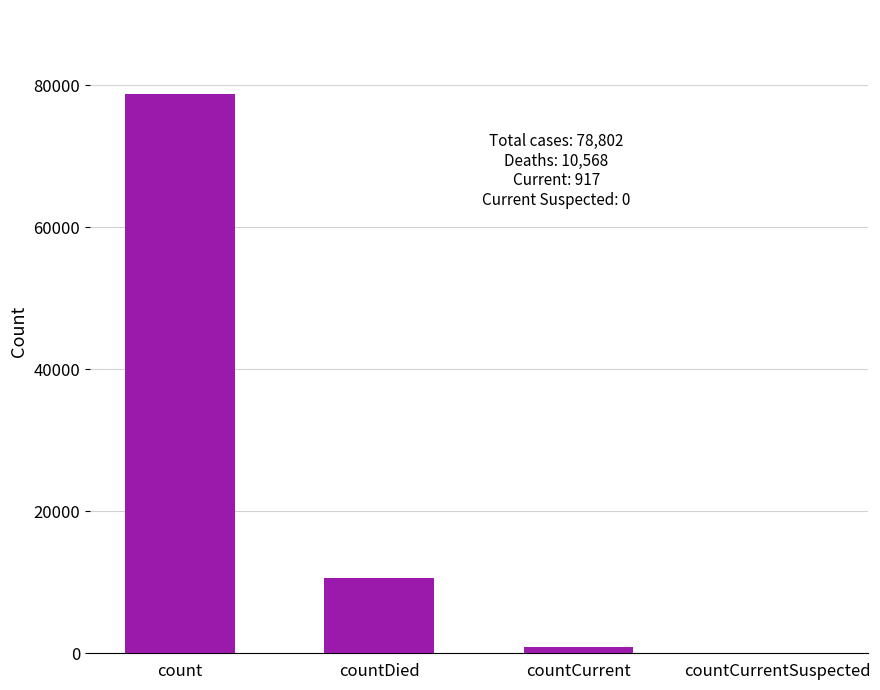

Between count and countDied, which is larger?

count